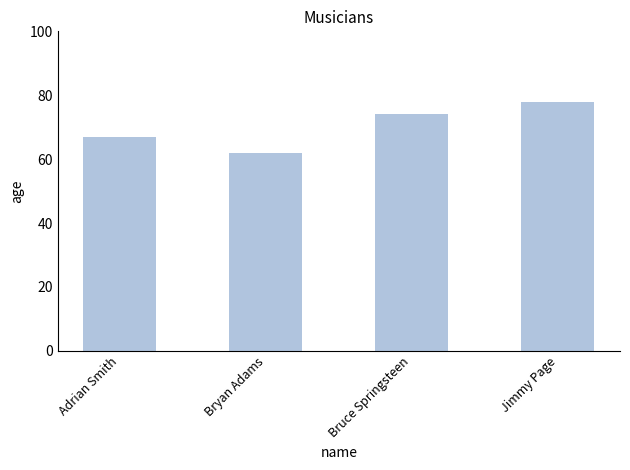

What is the minimum value shown in the chart?

62